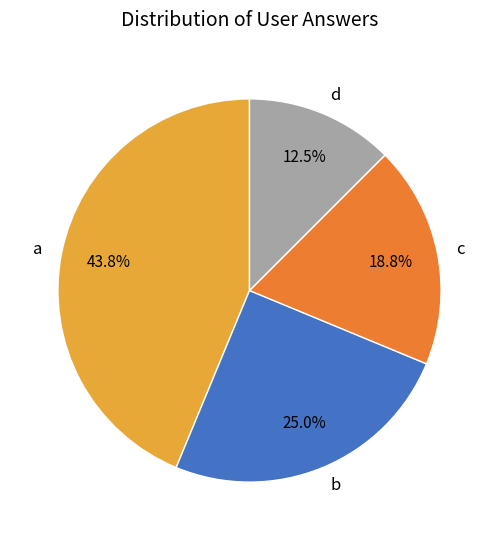

To the nearest percent, what is the combined percentage of a and b?

69%